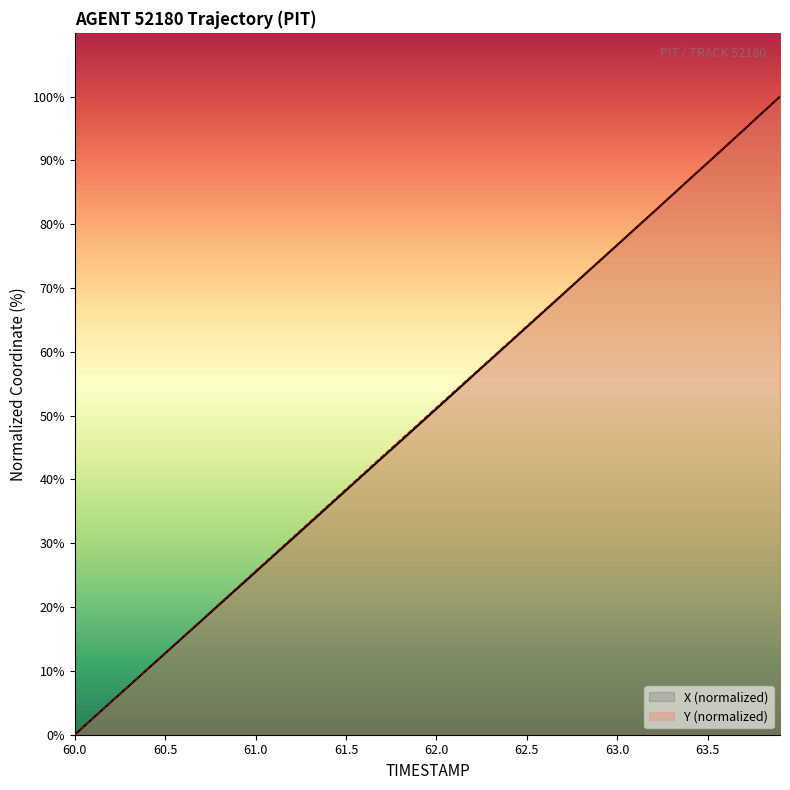

The Y (normalized) series shows 51.3 at 62.0. True or false?

True